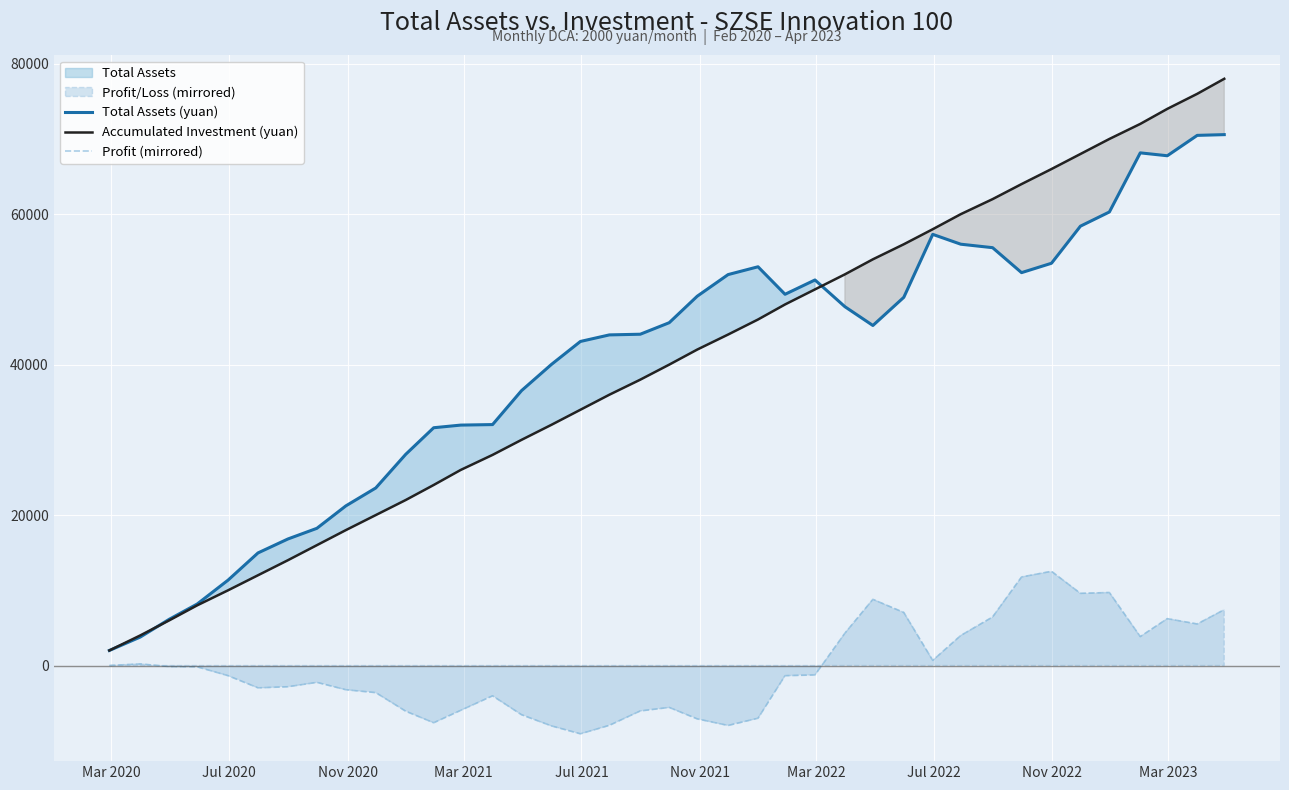

True or false: Total Assets (yuan) and Profit (mirrored) cross at least once.

False